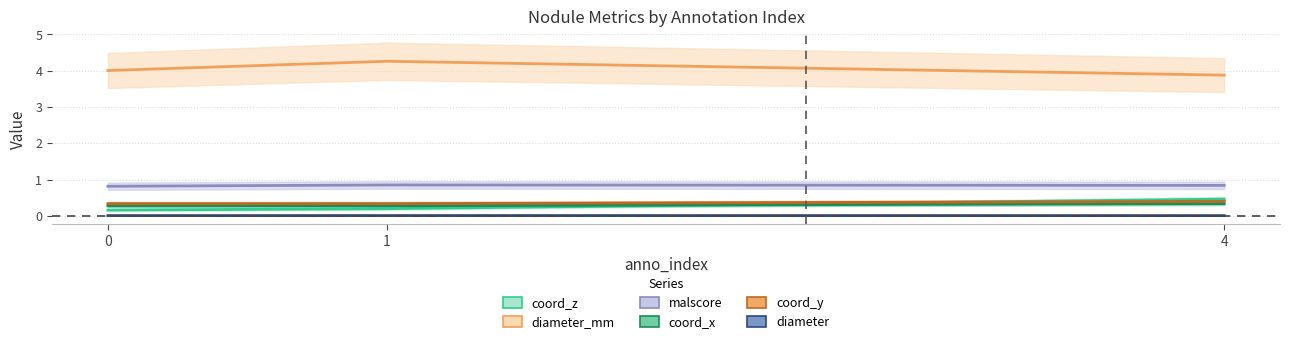

Reading right to left, extract all data points from this chart.

coord_z: 0.5	0.2	0.2
diameter_mm: 3.9	4.3	4.0
malscore: 0.8	0.9	0.8
coord_x: 0.3	0.3	0.3
coord_y: 0.4	0.3	0.3
diameter: 0.0	0.0	0.0